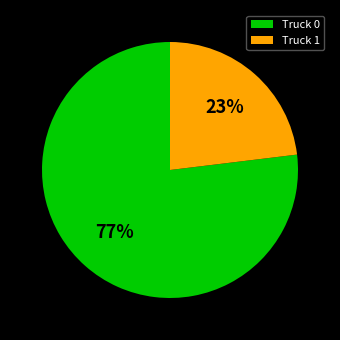

What is the largest slice in the pie chart?

Truck 0